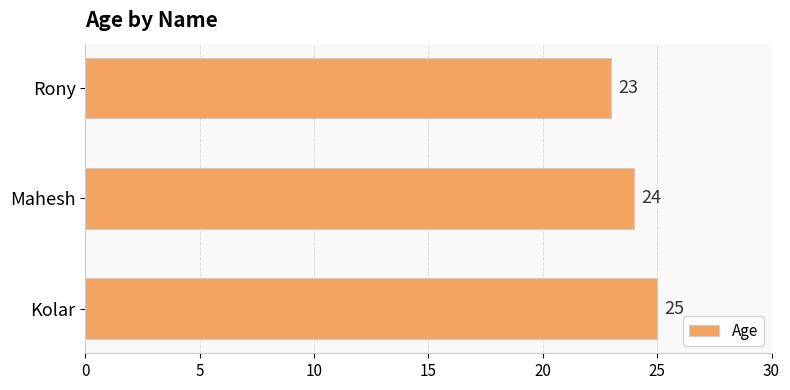

At which label is the value closest to 24?

Mahesh